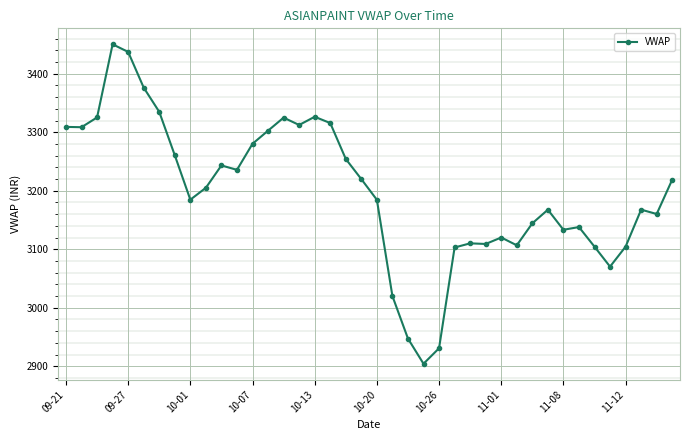

What is the value of the 14th point from the left?

3302.7